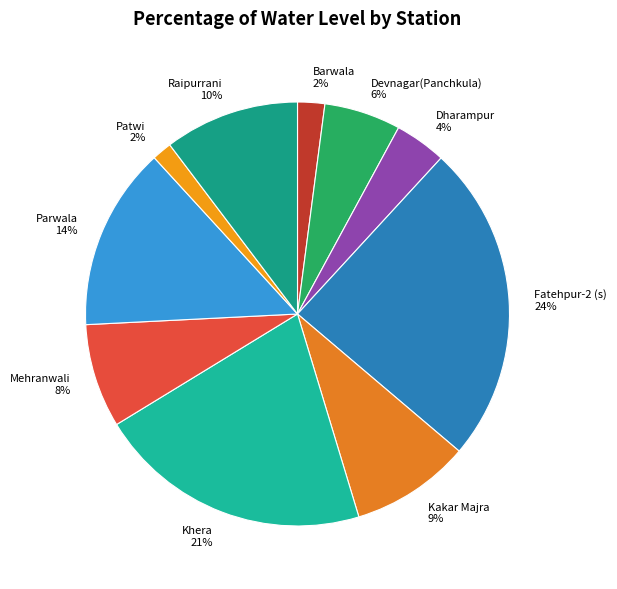

Between Mehranwali and Kakar Majra, which is larger?

Kakar Majra